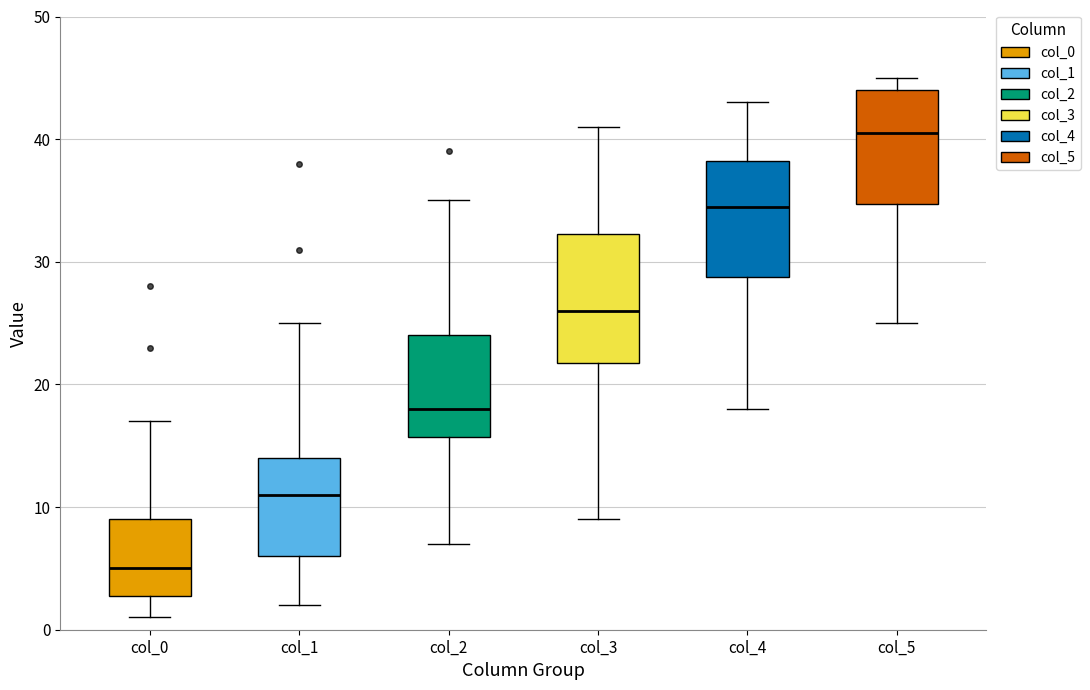

Comparing the boxes themselves (not the whiskers), which one is the tallest?

col_3